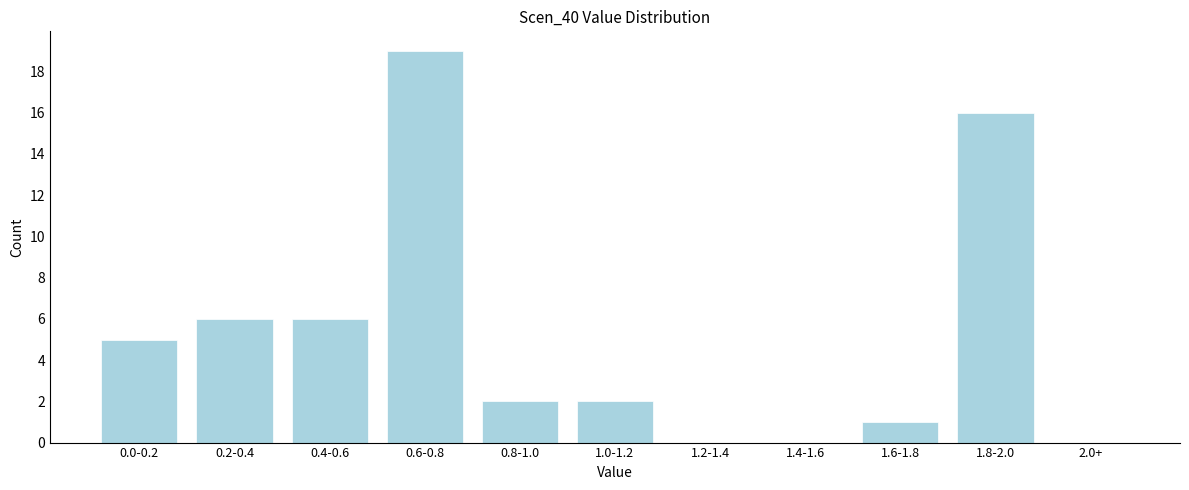

Reading right to left, list all the values displayed in this chart.

2.0+=0	1.8-2.0=16	1.6-1.8=1	1.4-1.6=0	1.2-1.4=0	1.0-1.2=2	0.8-1.0=2	0.6-0.8=19	0.4-0.6=6	0.2-0.4=6	0.0-0.2=5